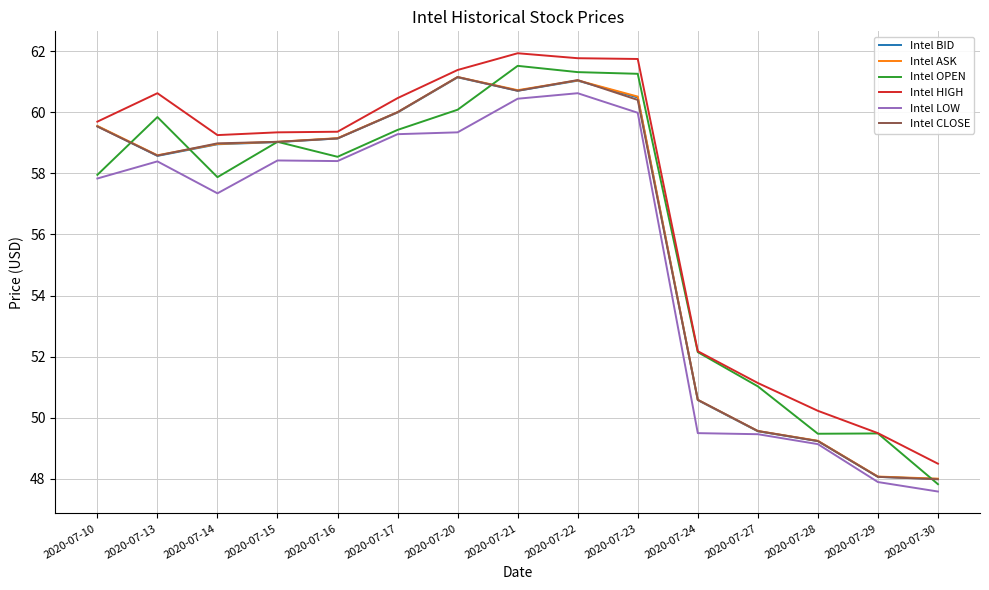

What is the spread (max minus min) of values at 2020-07-10?

1.9